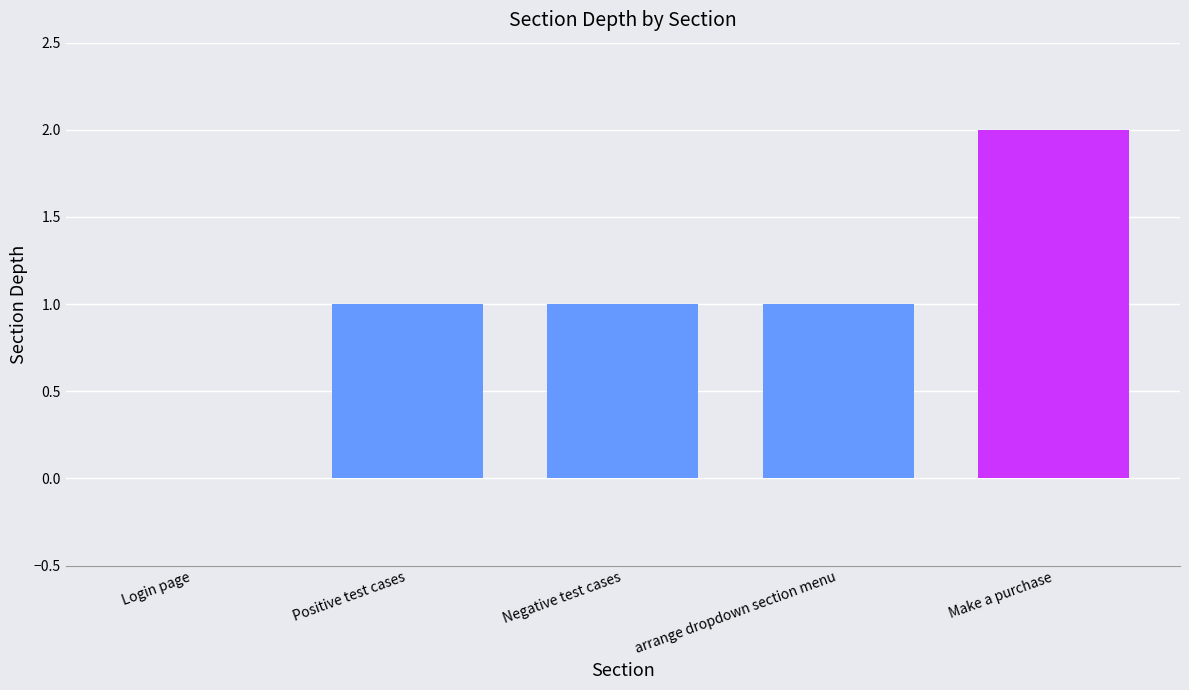

Which label corresponds to the largest value in the chart?

Make a purchase